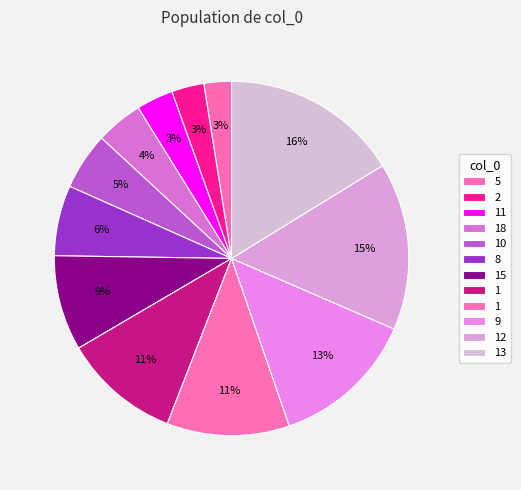

Which slice is the largest?

13